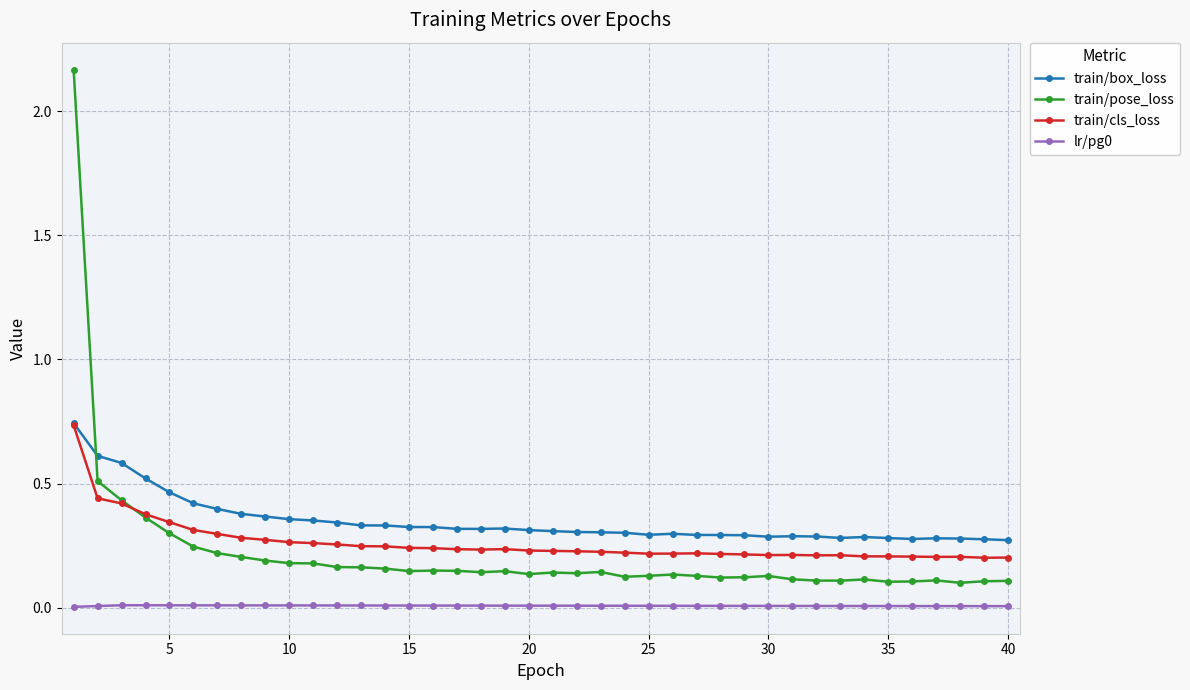

True or false: lr/pg0 and train/pose_loss intersect in this chart.

False